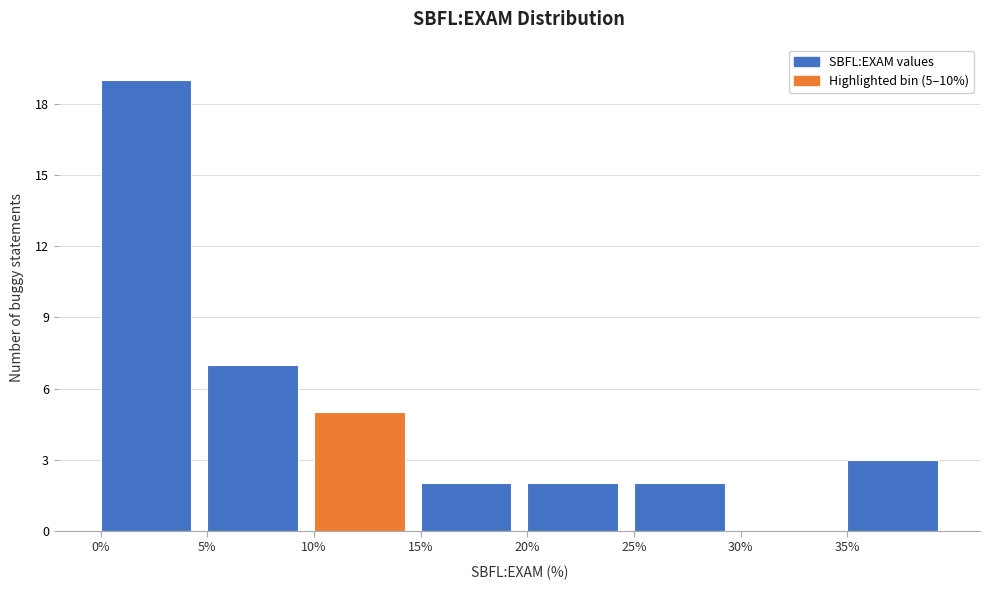

Which range on the x-axis has the tallest bar?

0 to 5